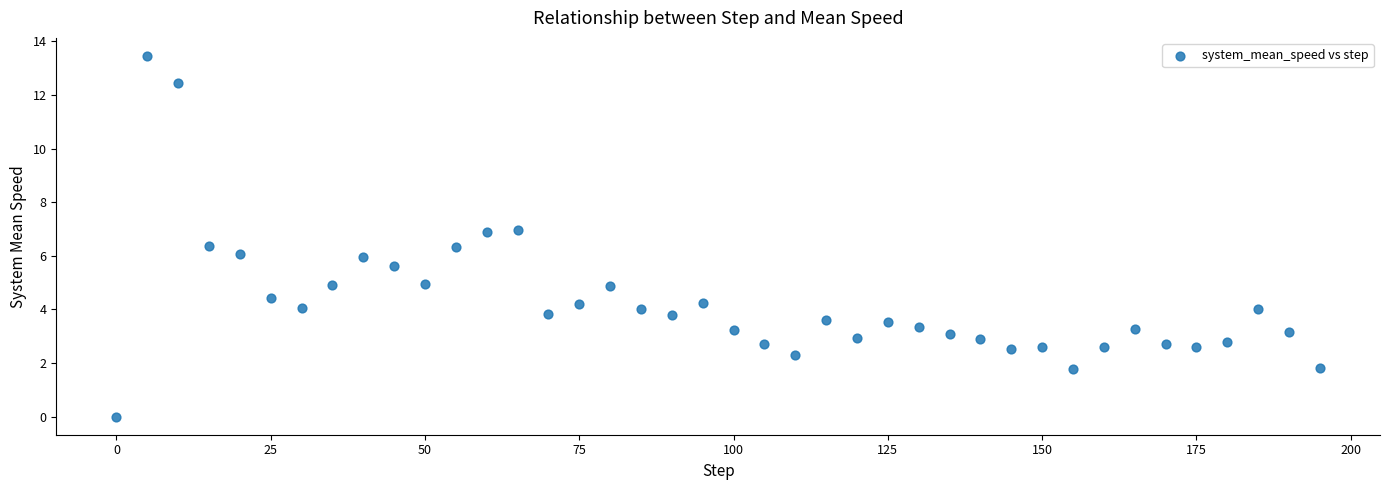

What is the range of Y values (max minus min)?

13.5